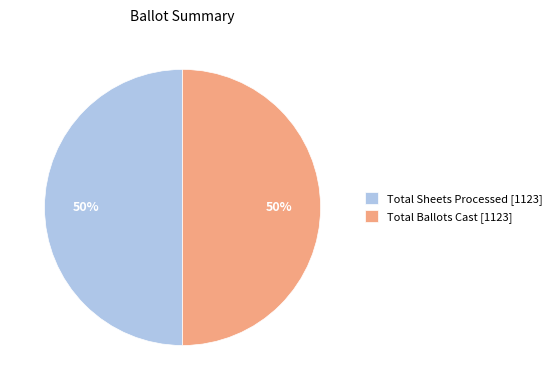

What is the ratio of the value at Total Ballots Cast [1123] to the value at Total Sheets Processed [1123]?

1.0